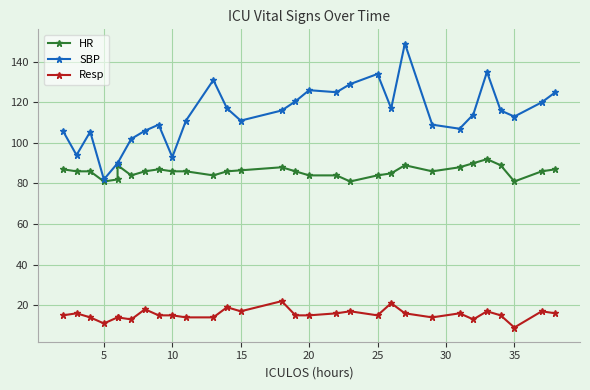

At 11, list the series in order from largest to smallest.

SBP, HR, Resp